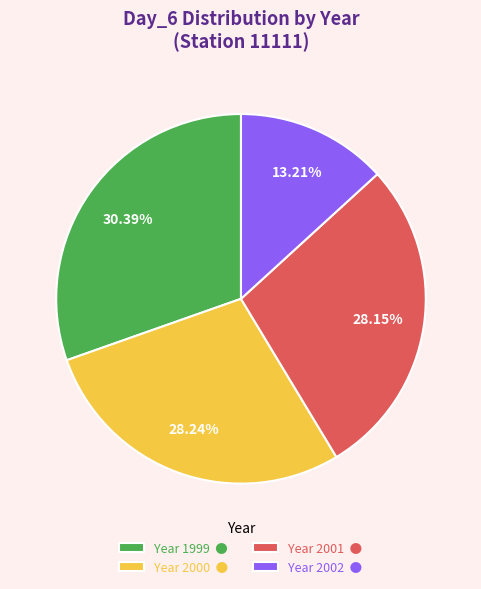

Is the sum of Year 2001 ● and Year 2002 ● greater than half?

No